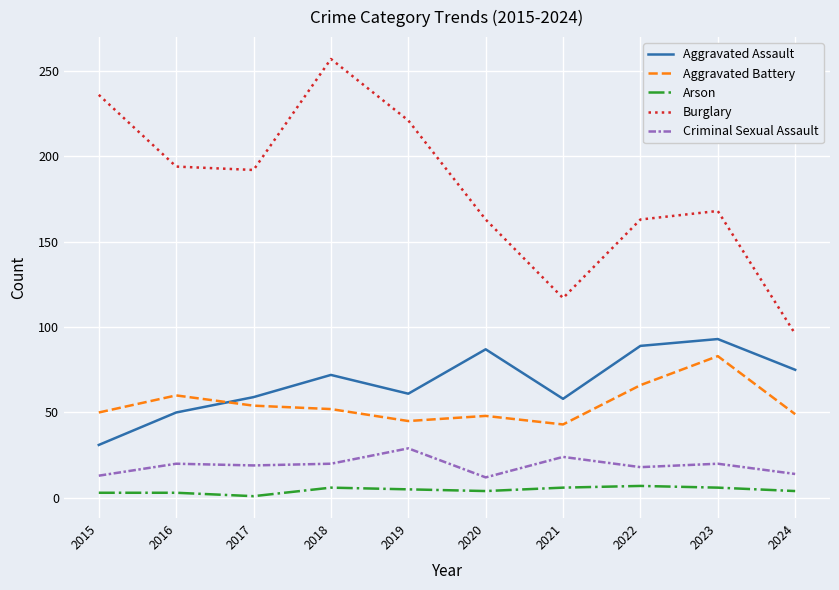

How many lines are shown in the chart?

5